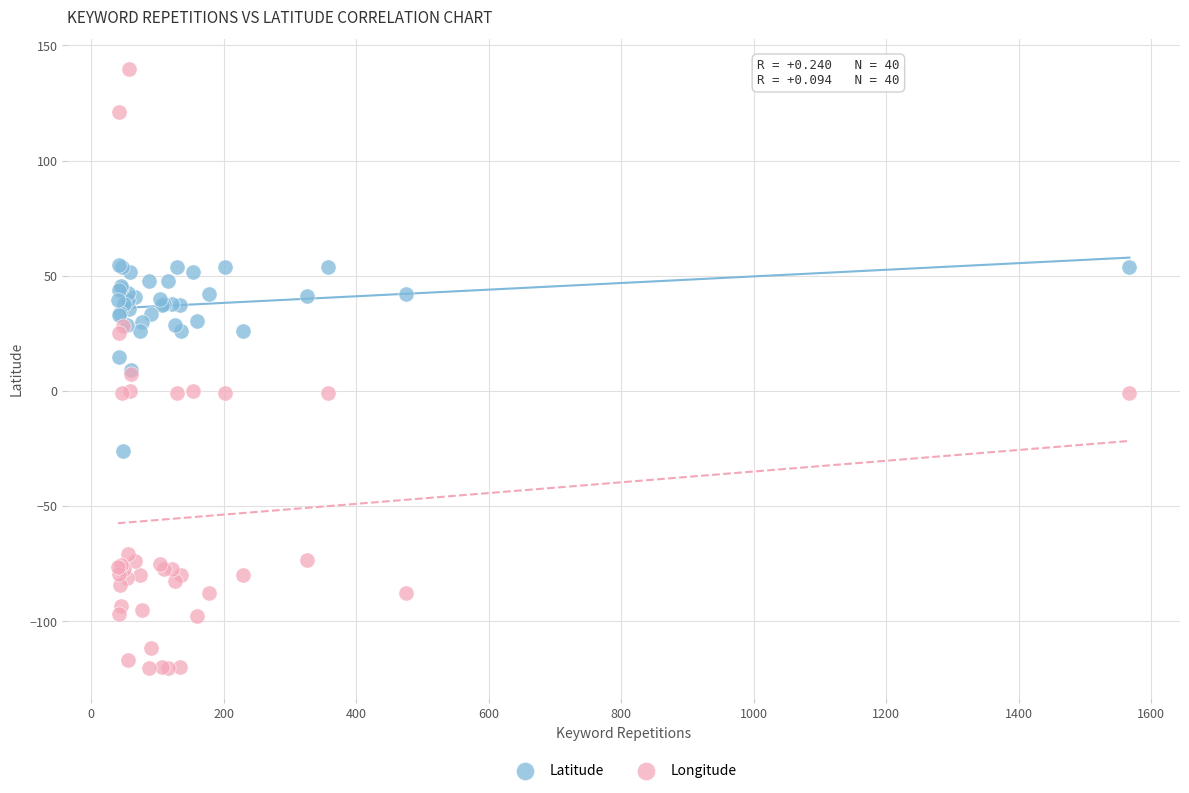

What is the X range (max minus min) for the scatter plot?

1527.0